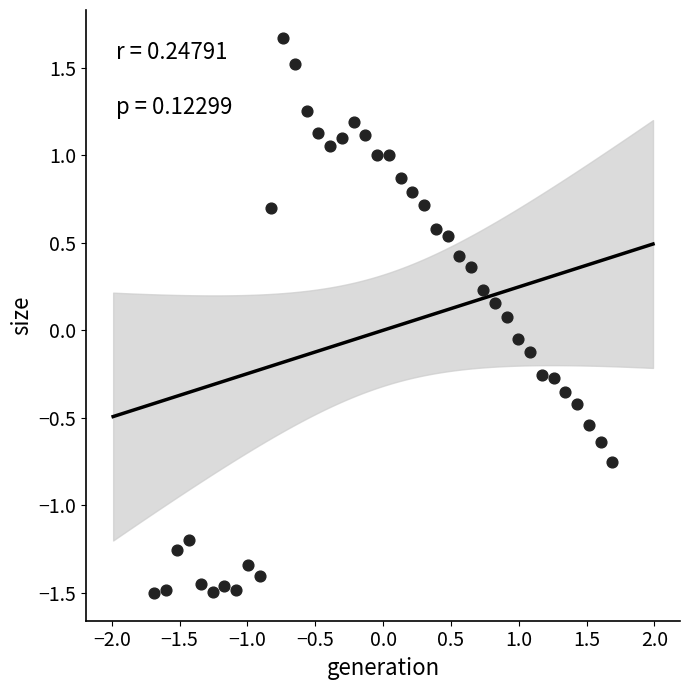

What is the range of X values (max minus min)?

3.4